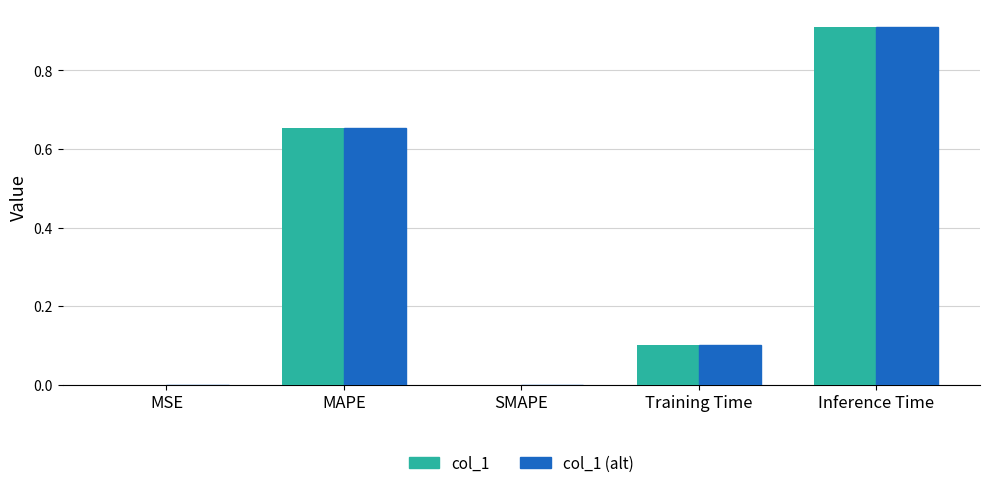

Is it true that col_1 equals -0.4 at SMAPE?

False